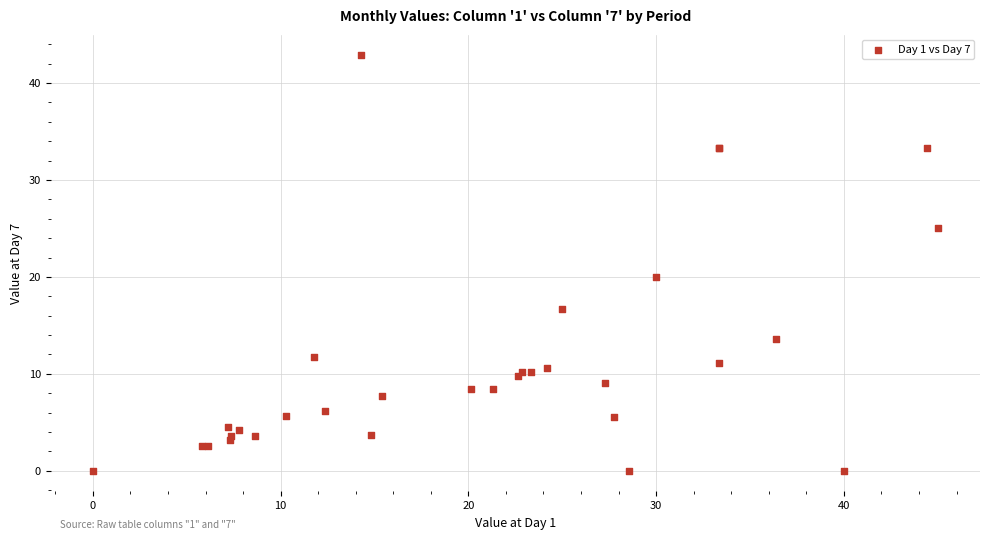

What Y value in the scatter plot is closest to 21?

20.0